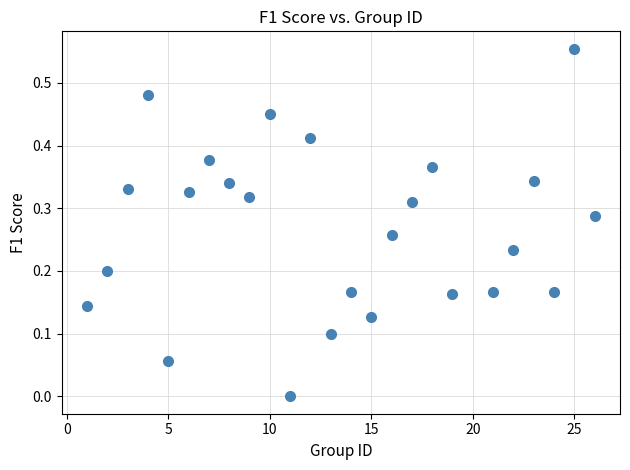

What is the range of X values (max minus min)?

25.0